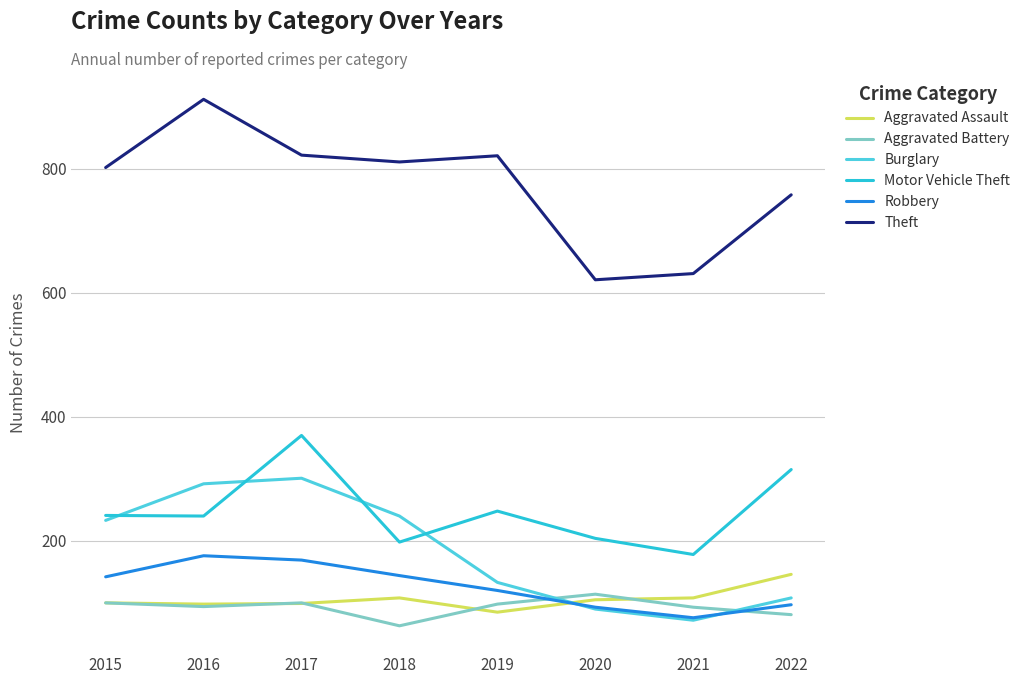

Is it true that Aggravated Battery equals 31 at 2017?

False